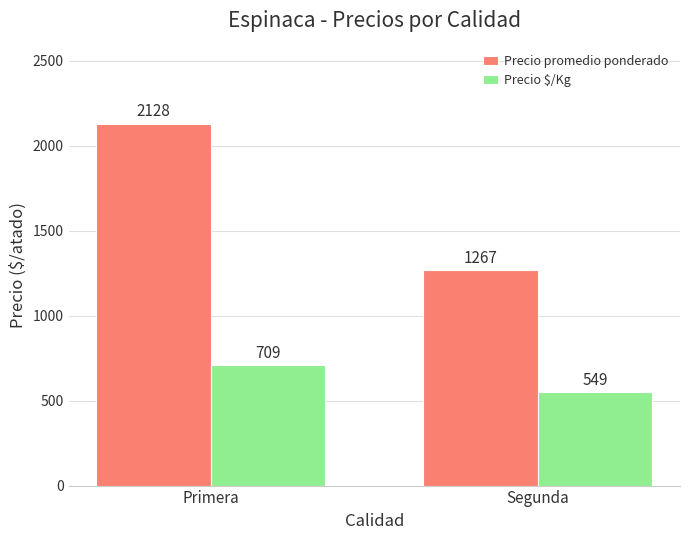

List the labels in order of Precio promedio ponderado value, largest first.

Primera, Segunda